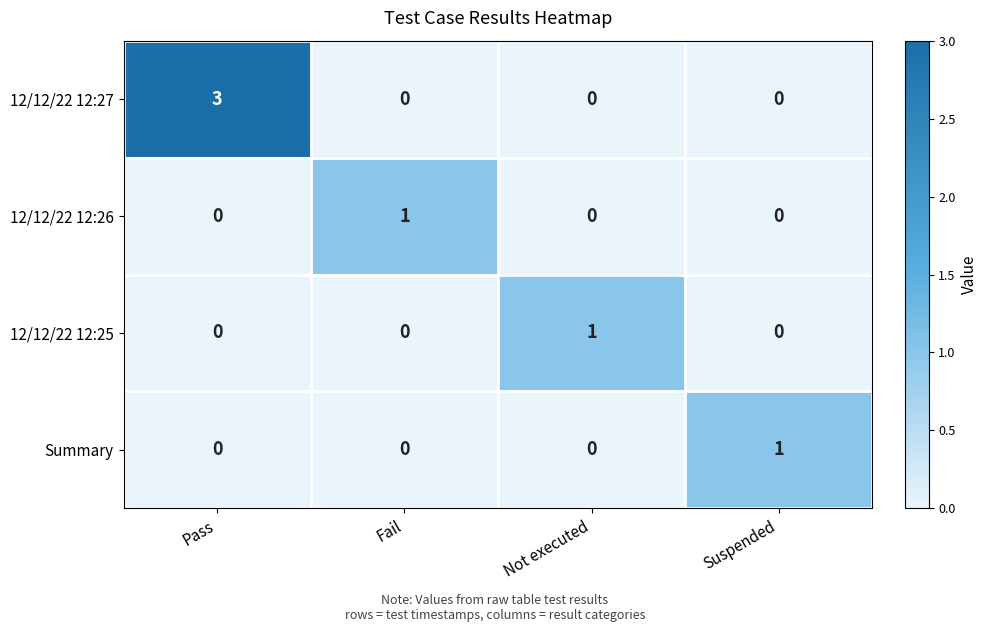

Is the value of 12/12/22 12:25 at Not executed greater than the value of Summary at Fail?

Yes